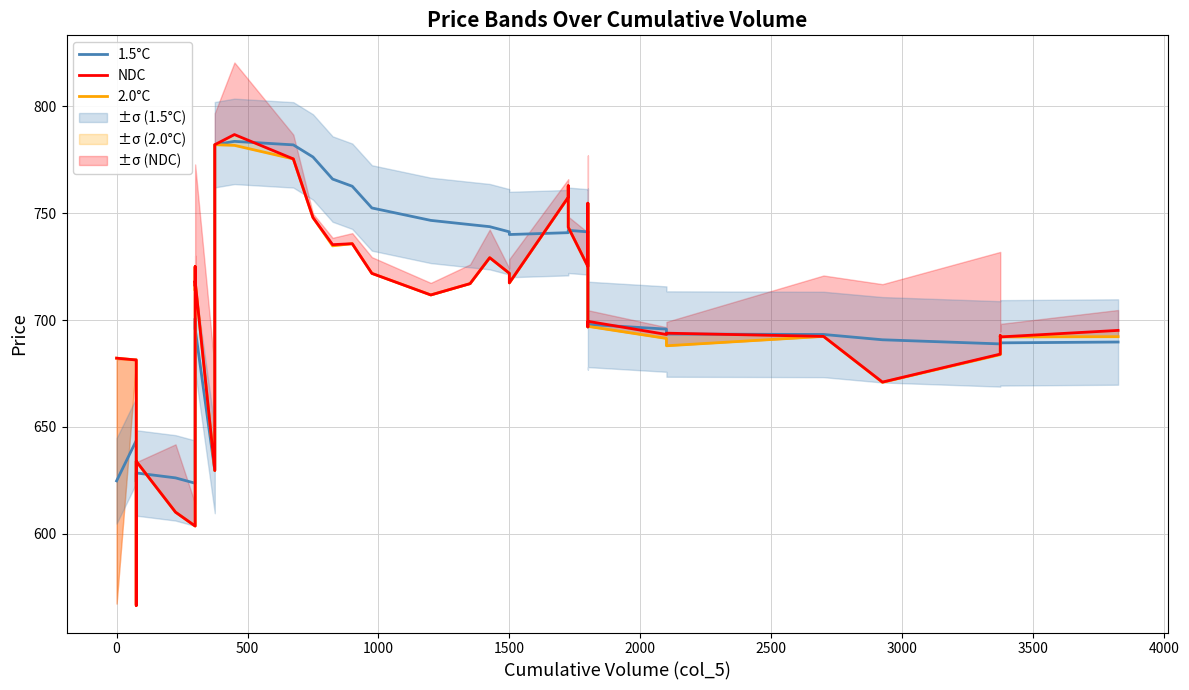

How many data points does each series have?

39